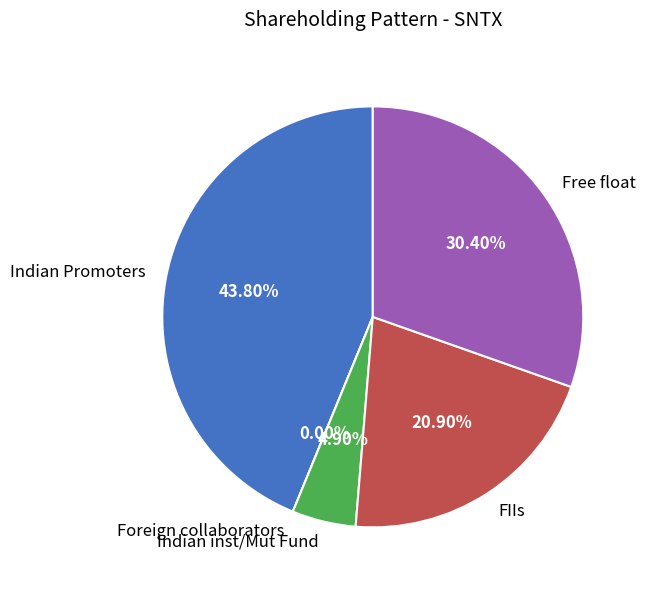

To the nearest percent, what is the difference between the FIIs and Indian Promoters slice percentages?

23%